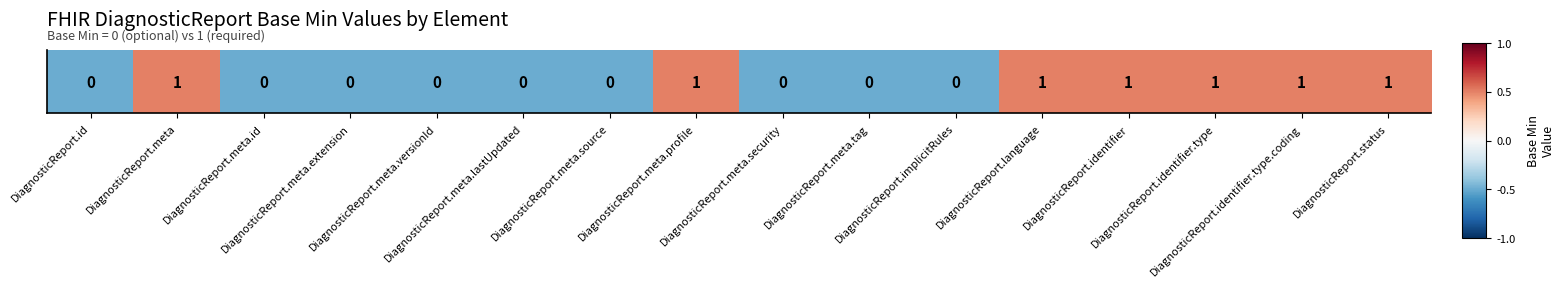

List the labels in order of value, smallest first.

DiagnosticReport.id, DiagnosticReport.meta.id, DiagnosticReport.meta.extension, DiagnosticReport.meta.versionId, DiagnosticReport.meta.lastUpdated, DiagnosticReport.meta.source, DiagnosticReport.meta.security, DiagnosticReport.meta.tag, DiagnosticReport.implicitRules, DiagnosticReport.meta, DiagnosticReport.meta.profile, DiagnosticReport.language, DiagnosticReport.identifier, DiagnosticReport.identifier.type, DiagnosticReport.identifier.type.coding, DiagnosticReport.status